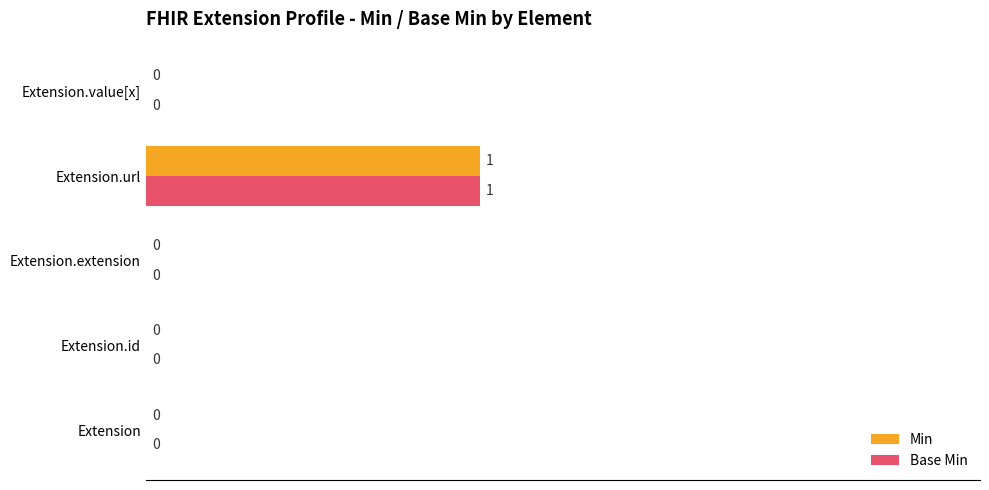

How many values in the Base Min series exceed 0?

1